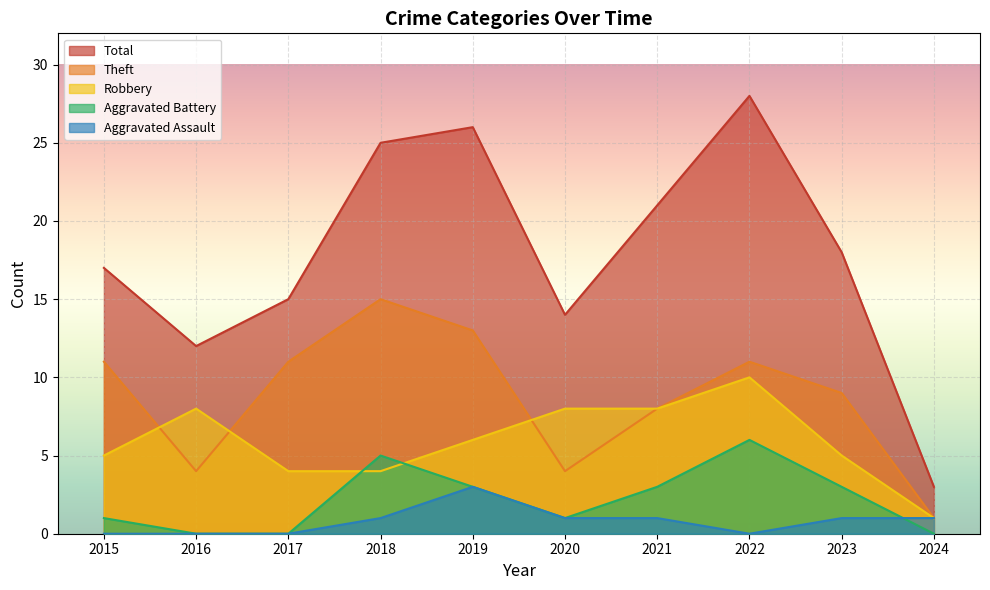

What is the sum of all Robbery values?

59